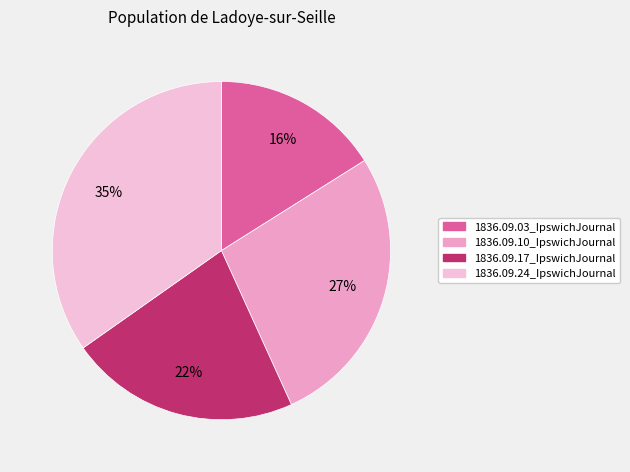

Does 1836.09.10_IpswichJournal account for over 50% of the chart?

No